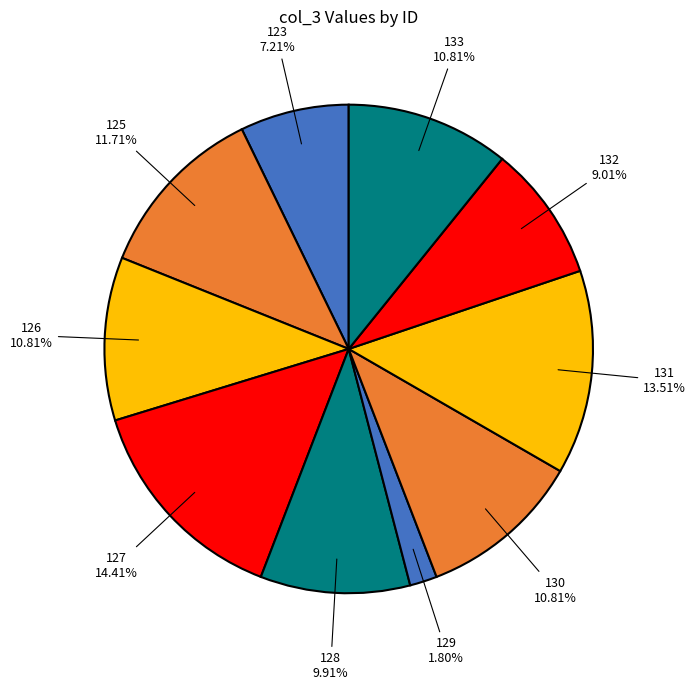

How many slices are in this pie chart?

10